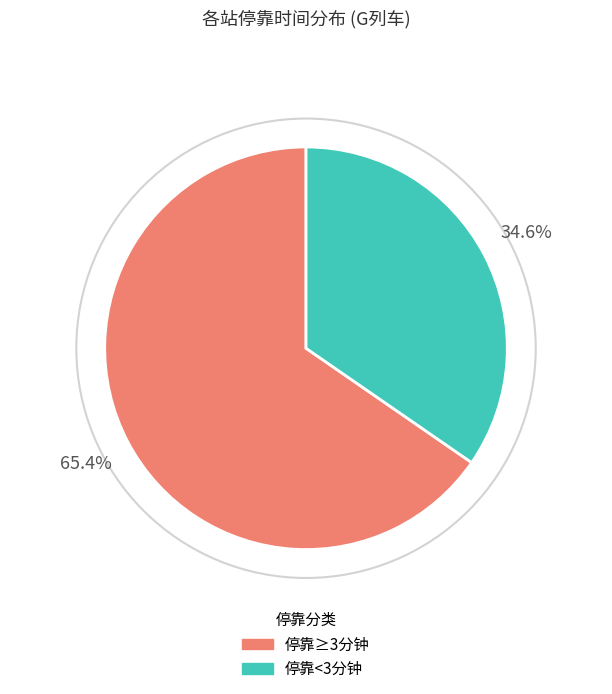

What is the smallest slice in the pie chart?

停靠<3分钟